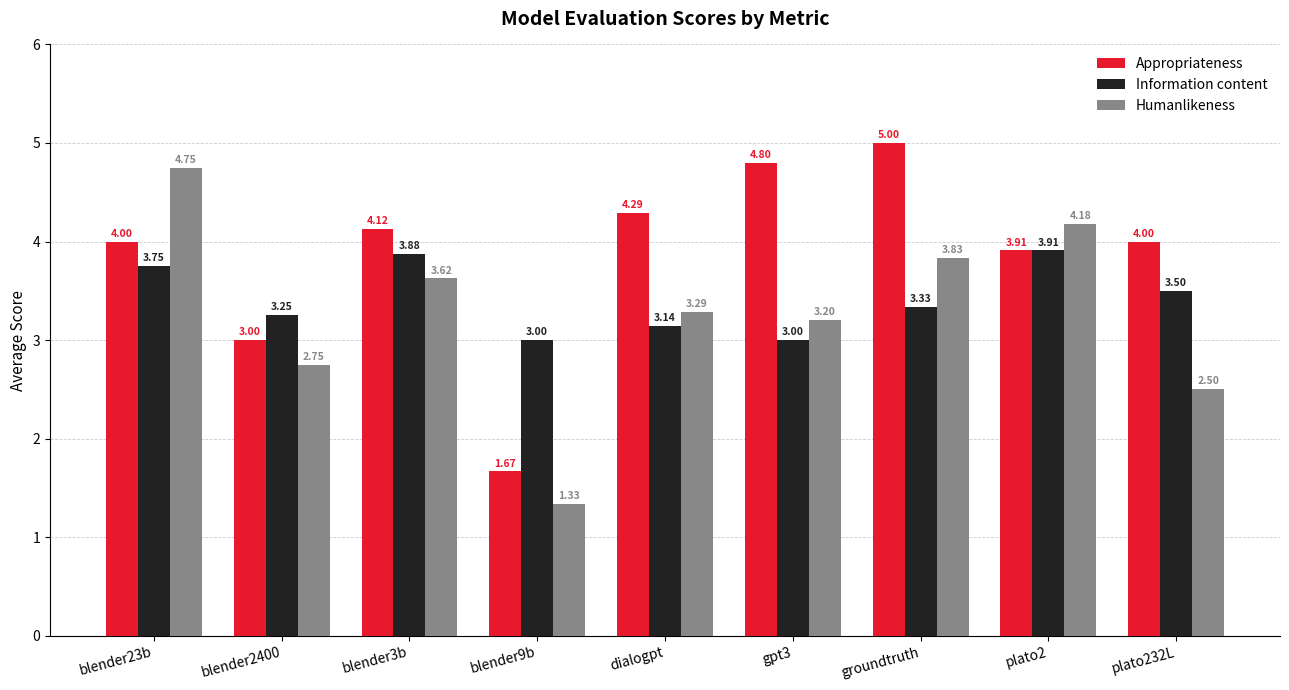

What is the difference between the second highest and second lowest values in the Information content series?

0.9